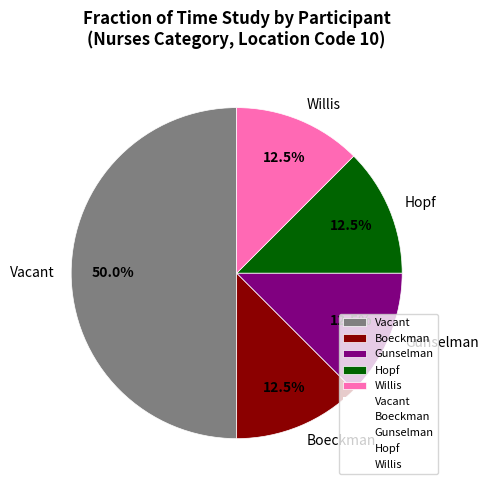

Which slice is the largest?

Vacant